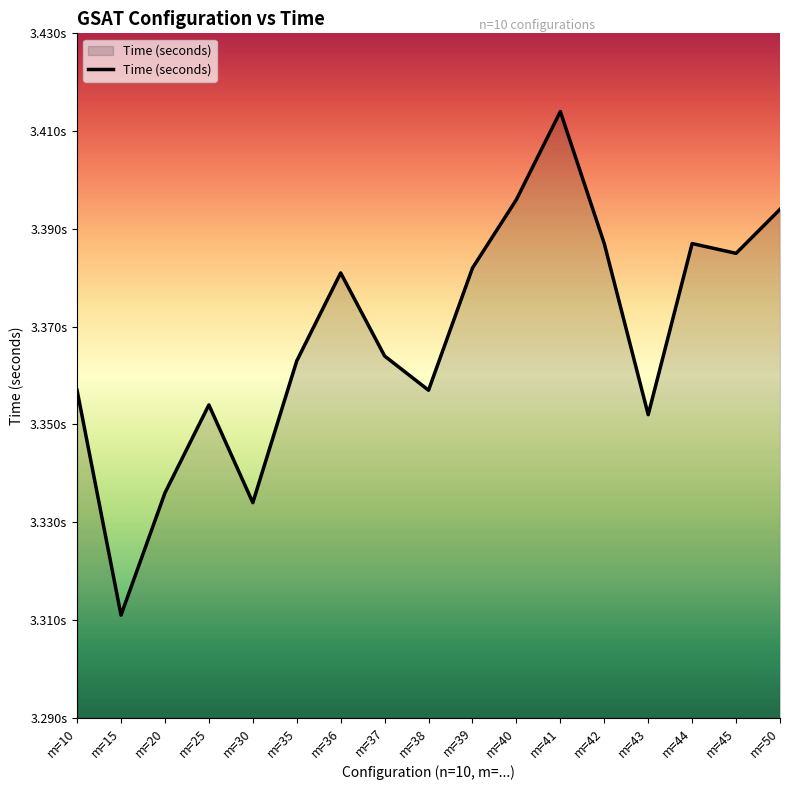

What is the sum of the values at m=15 and m=40?

6.7